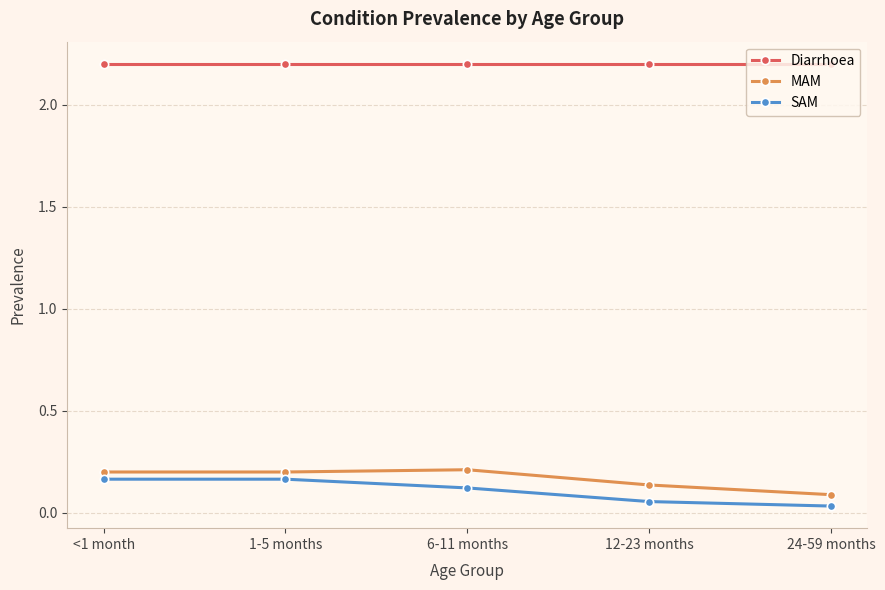

Which series has the largest total across all categories?

Diarrhoea